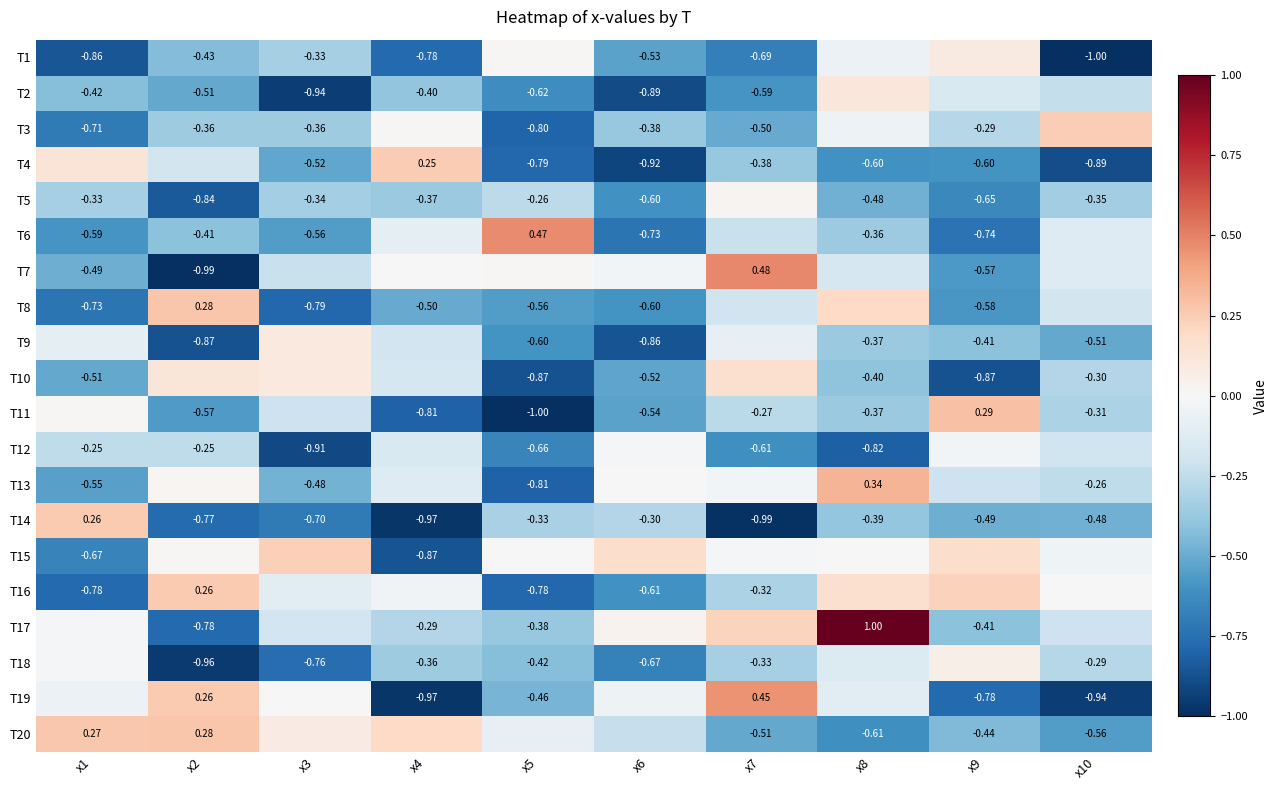

How many values in the T14 series exceed 0?

1